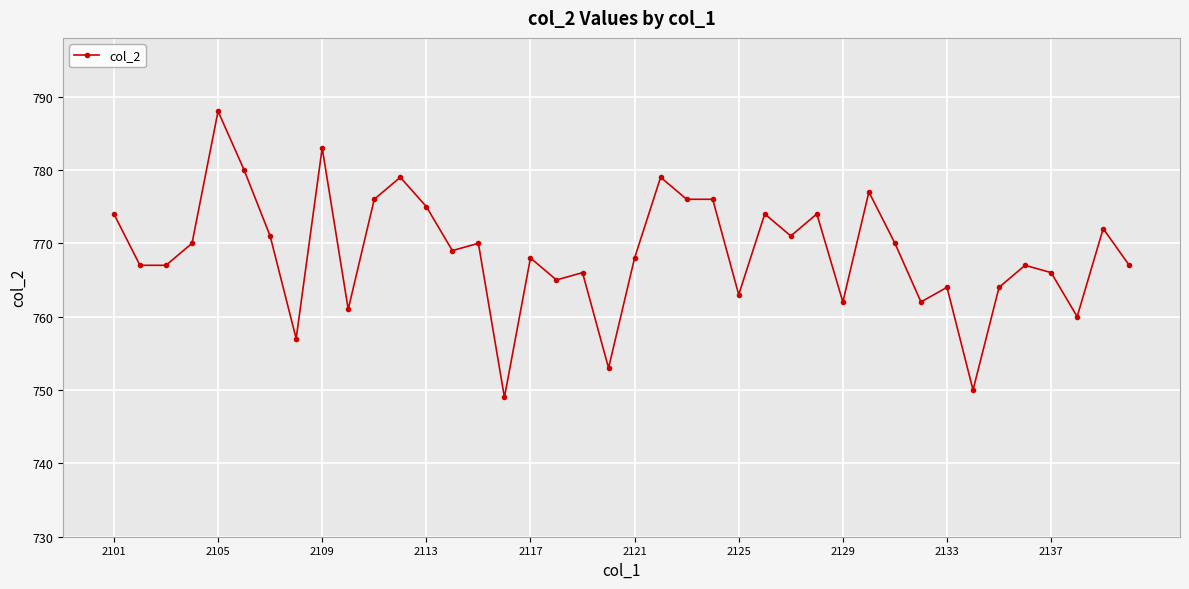

True or false: the data has more than 0 interior local peaks.

True